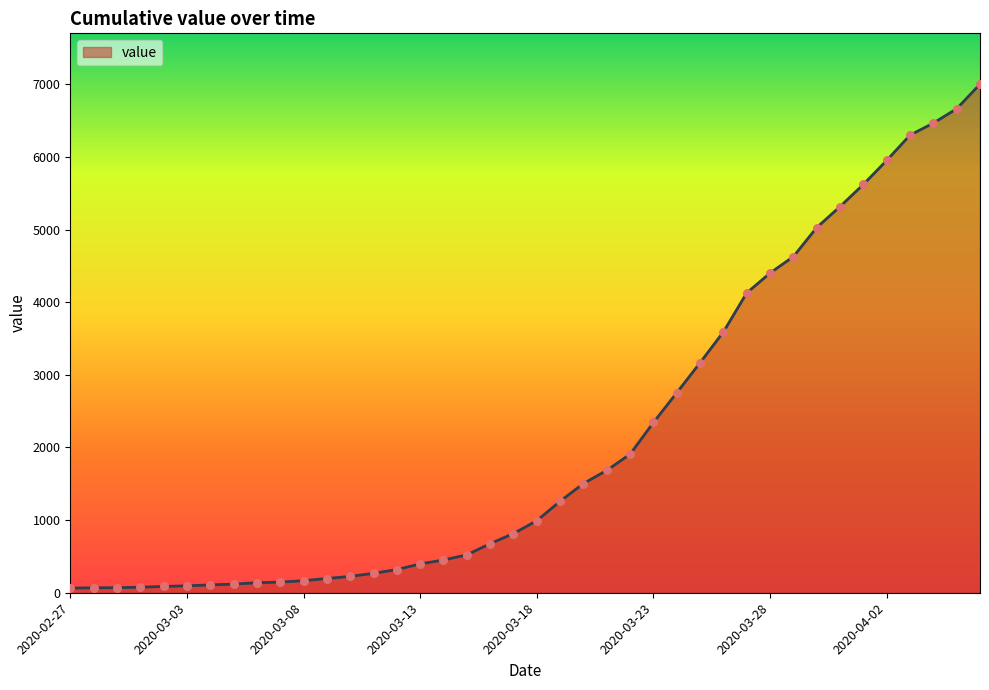

What is the maximum value shown in the chart?

7002